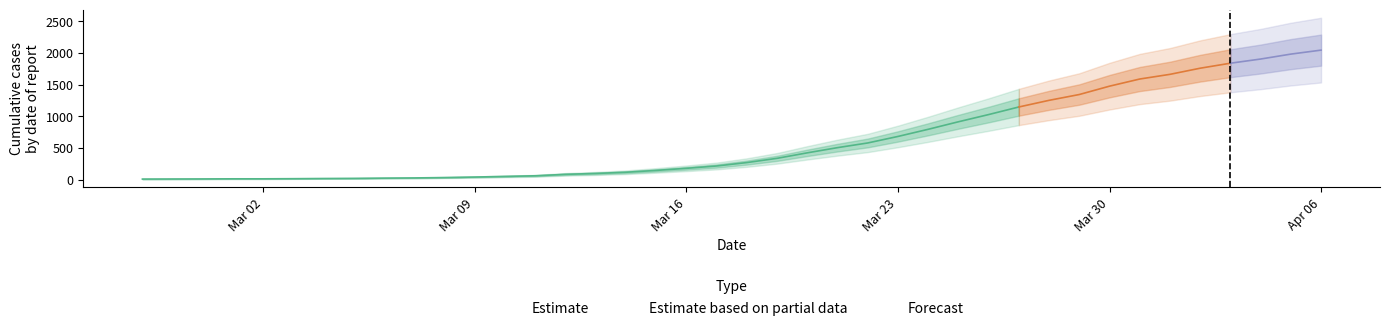

The chart shows a value of 1906 at 2020-04-04. True or false?

True